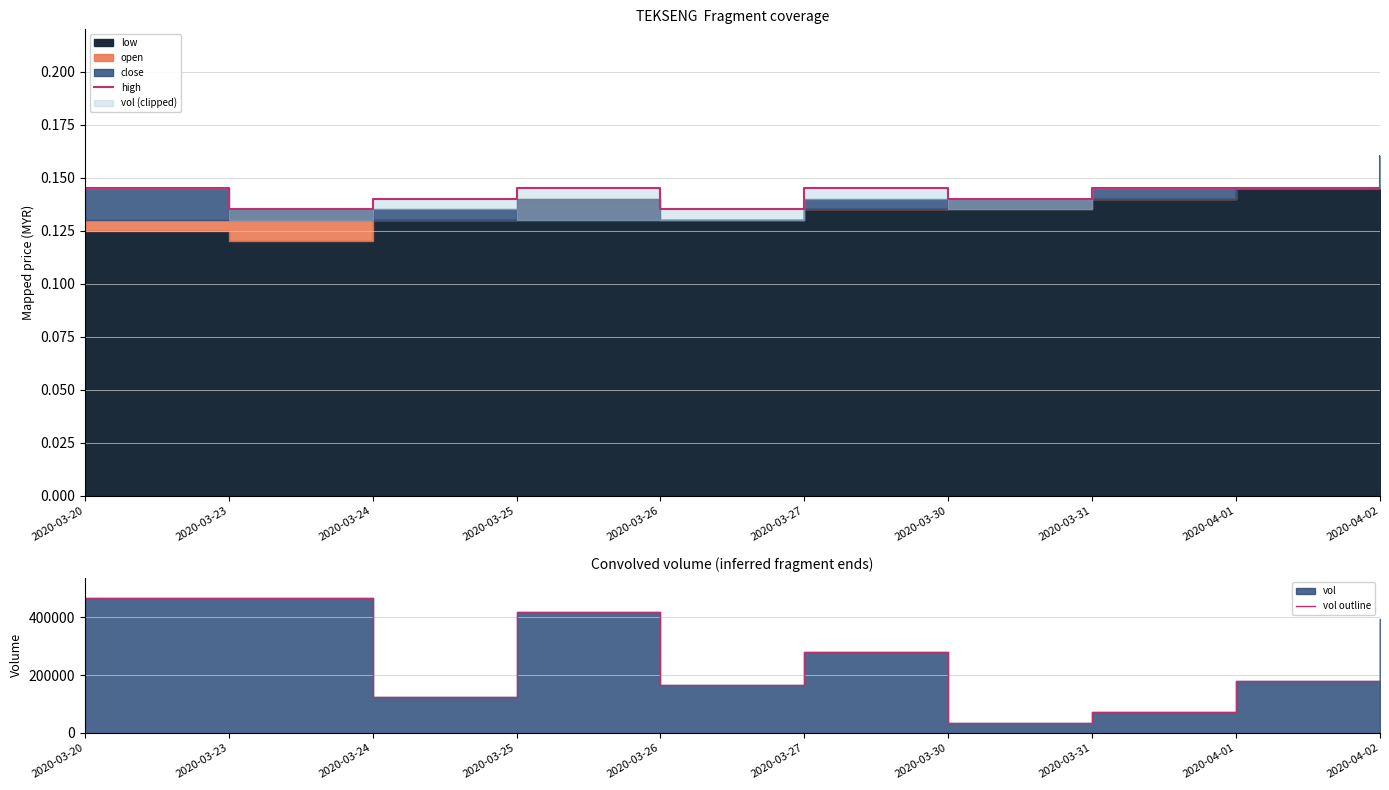

Reading right to left, extract all data points from this chart.

high: 2020-04-02=0.2	2020-04-01=0.1	2020-03-31=0.1	2020-03-30=0.1	2020-03-27=0.1	2020-03-26=0.1	2020-03-25=0.1	2020-03-24=0.1	2020-03-23=0.1	2020-03-20=0.1
vol outline: 2020-04-02=393700.0	2020-04-01=180000.0	2020-03-31=72400.0	2020-03-30=33700.0	2020-03-27=281100.0	2020-03-26=165100.0	2020-03-25=419200.0	2020-03-24=124000.0	2020-03-23=467100.0	2020-03-20=467700.0